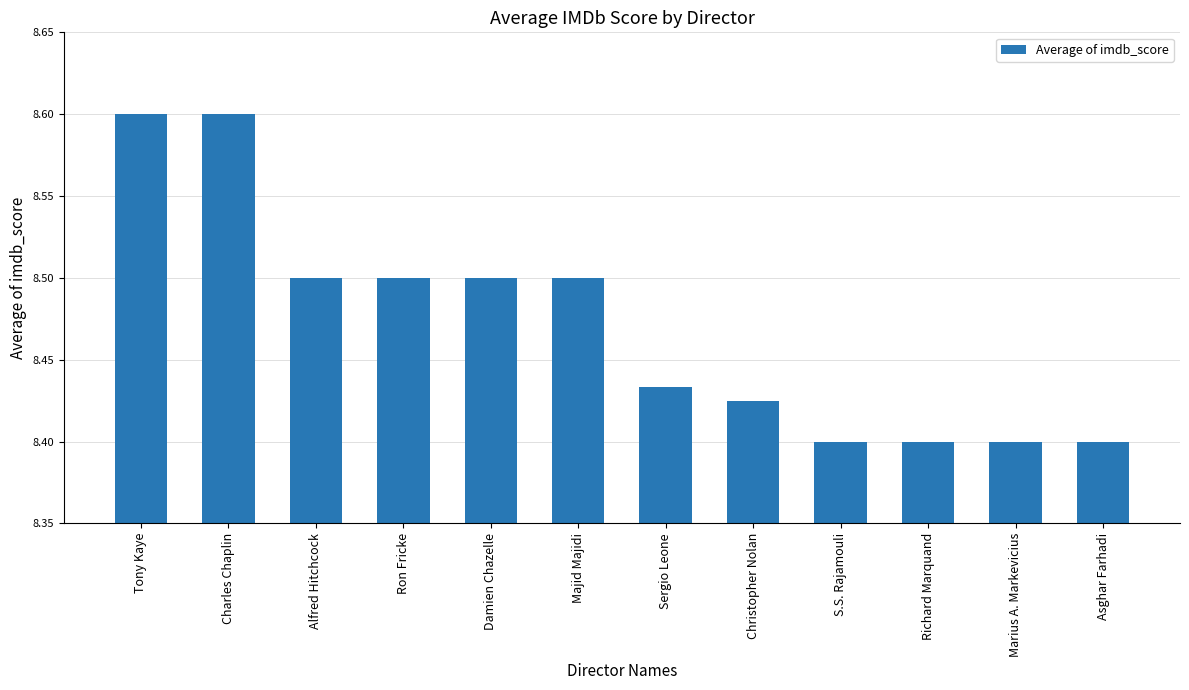

What is the sum of the values at Majid Majidi and Ron Fricke?

17.0